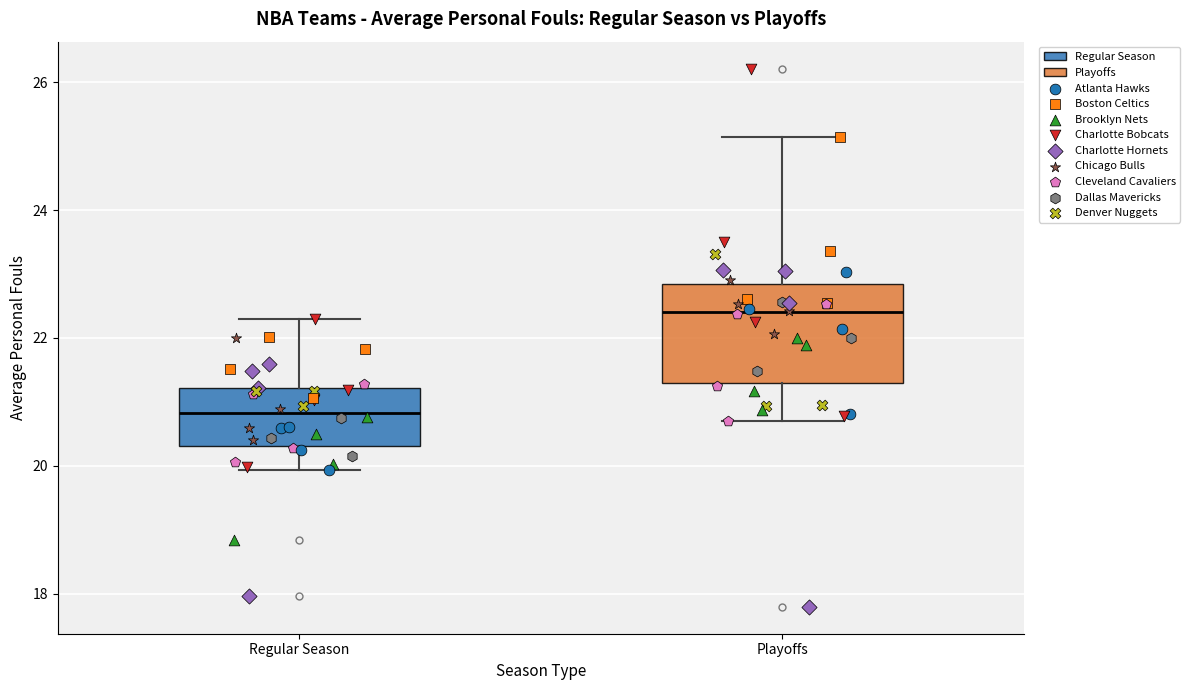

Which box has the lowest median line?

Regular Season